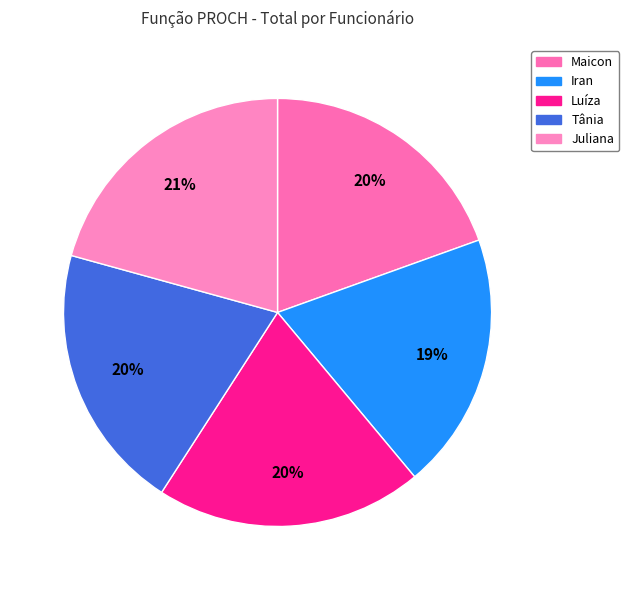

How many slices are in this pie chart?

5